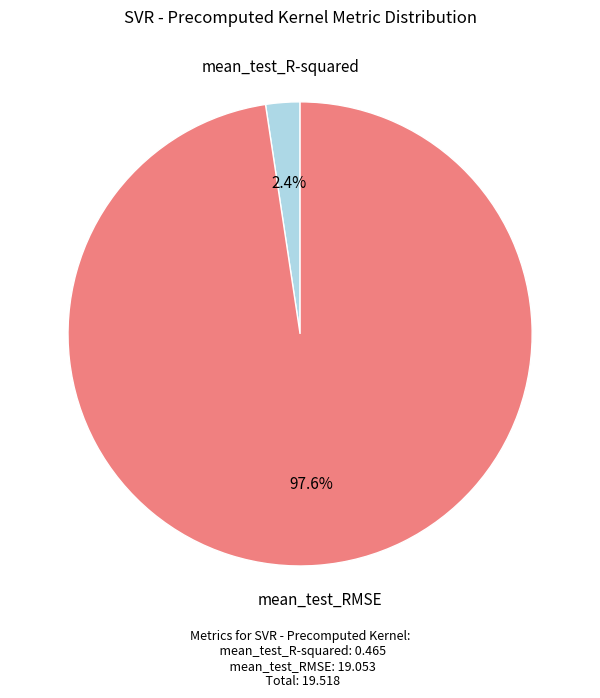

Which has a higher value, mean_test_RMSE or mean_test_R-squared?

mean_test_RMSE